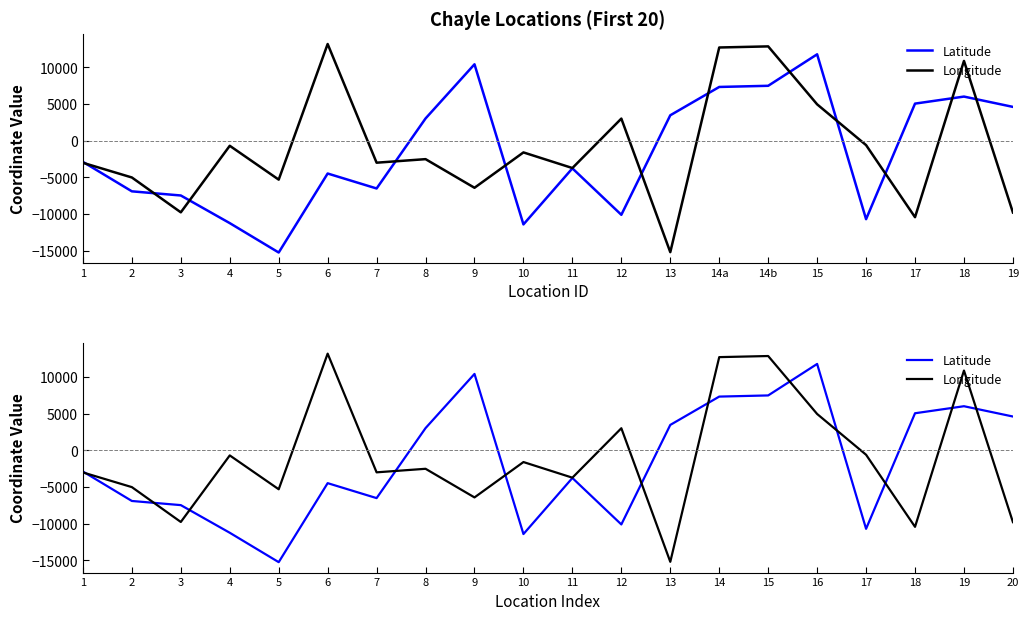

True or false: Longitude and Latitude cross at least once.

True